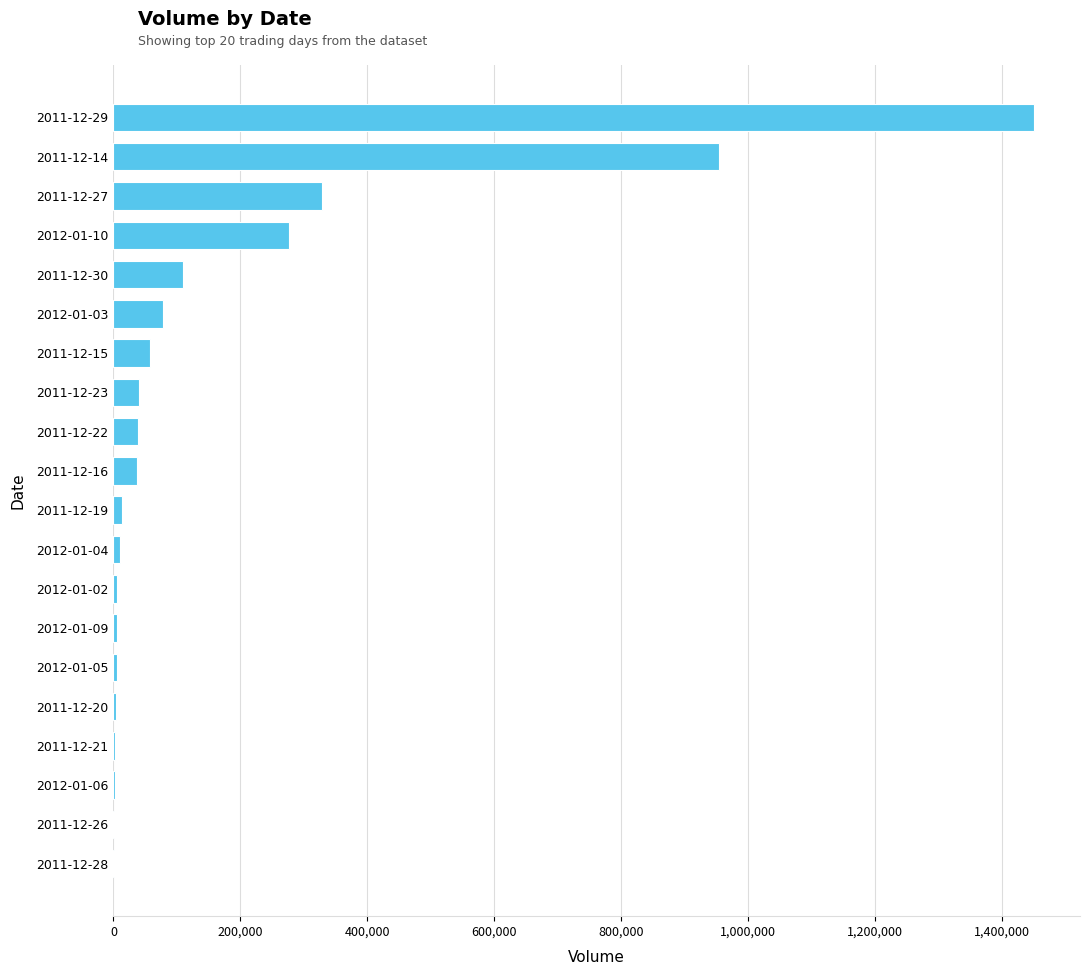

What is the maximum value shown in the chart?

1451140